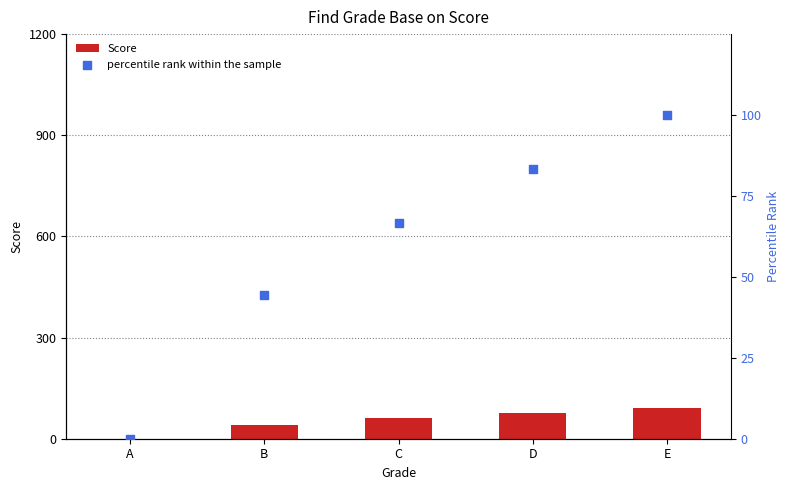

Is the value of Score at E greater than the value of percentile rank within the sample at B?

Yes